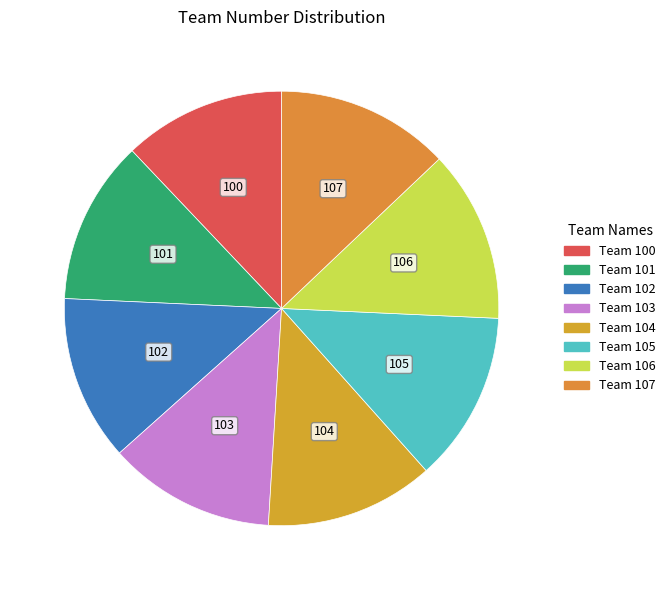

What percentage is NOT represented by Team 104?

87.4%